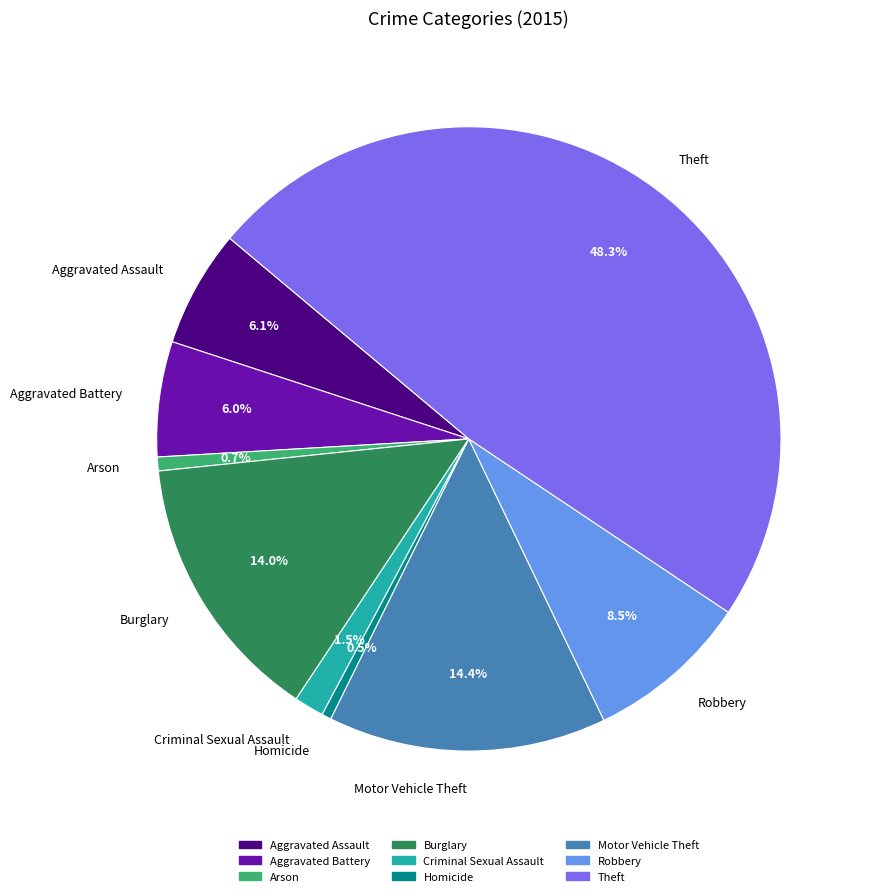

Does any single category account for the majority?

No